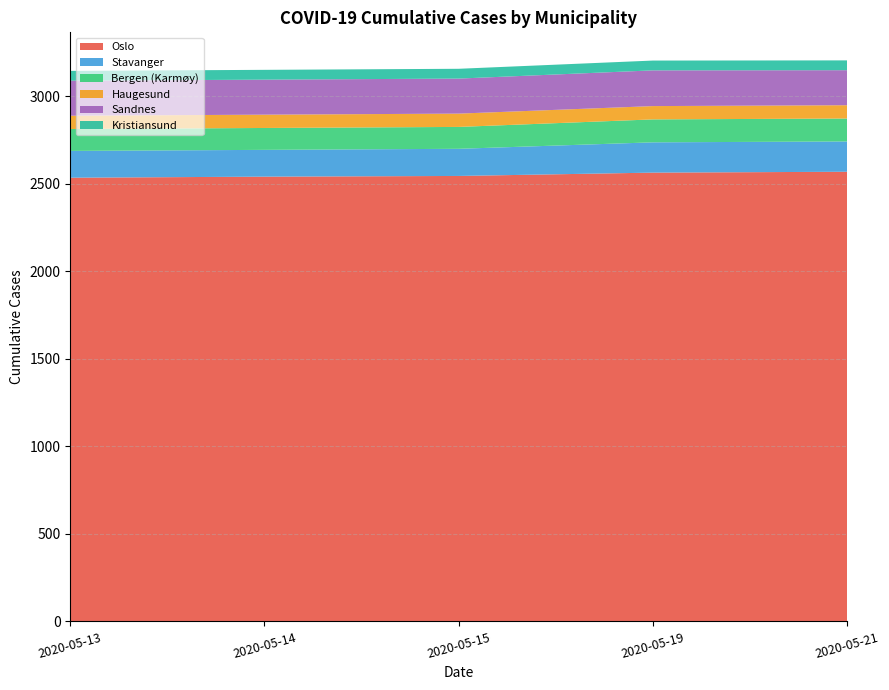

What is the maximum value for Oslo?

2568